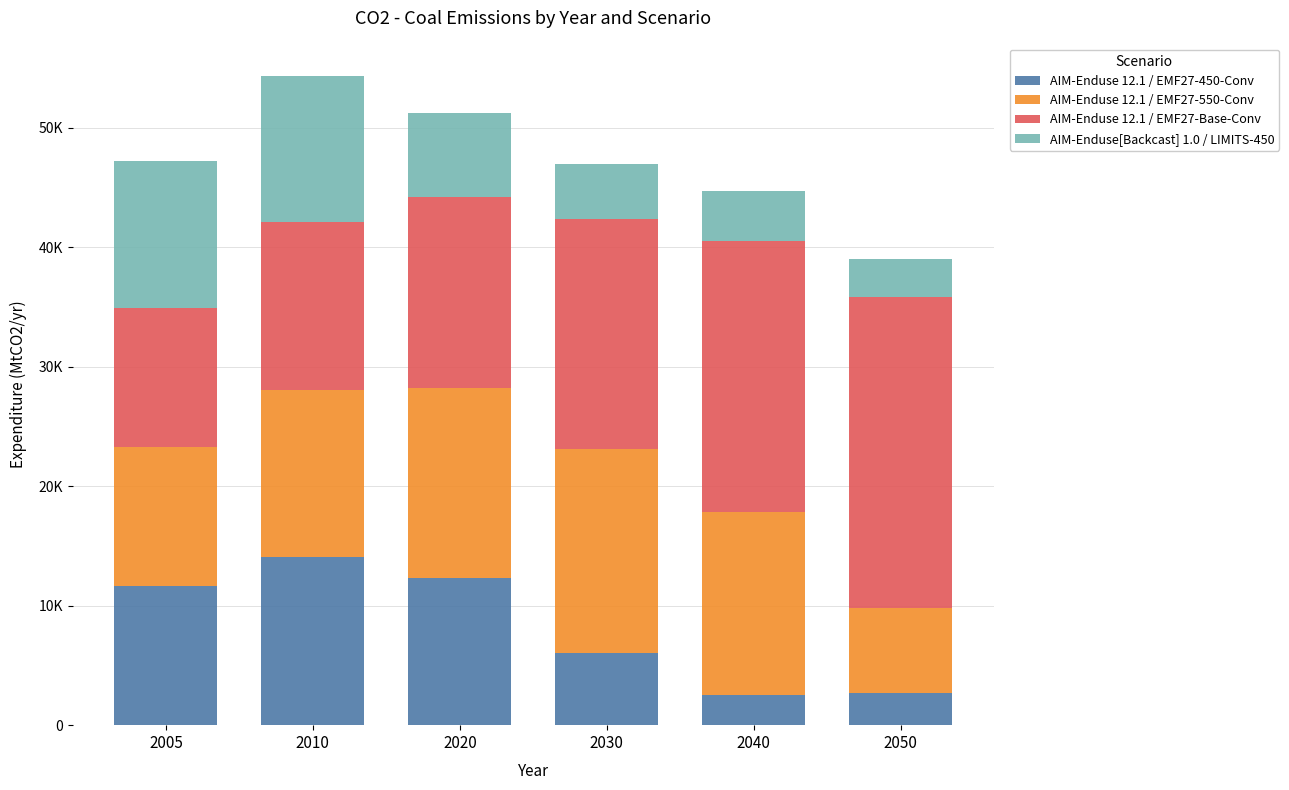

The AIM-Enduse 12.1 / EMF27-550-Conv series shows 15940.6 at 2020. True or false?

True